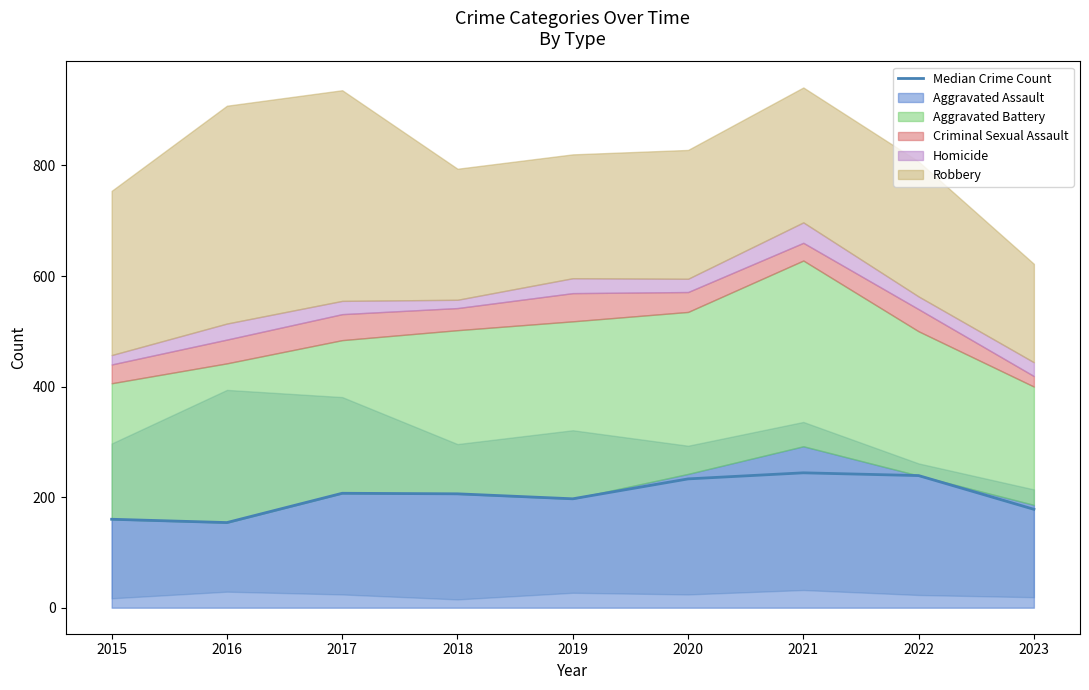

How many data points are less than 206?

4